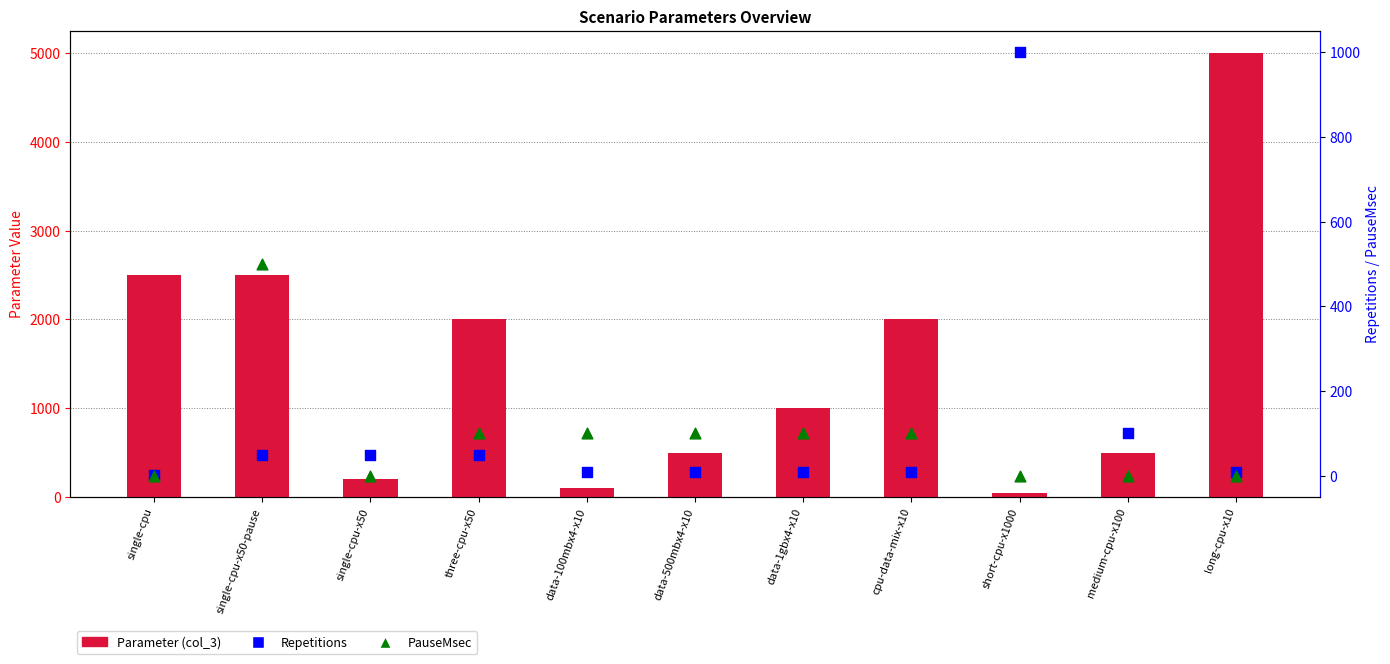

Which series reaches the minimum Y coordinate?

PauseMsec